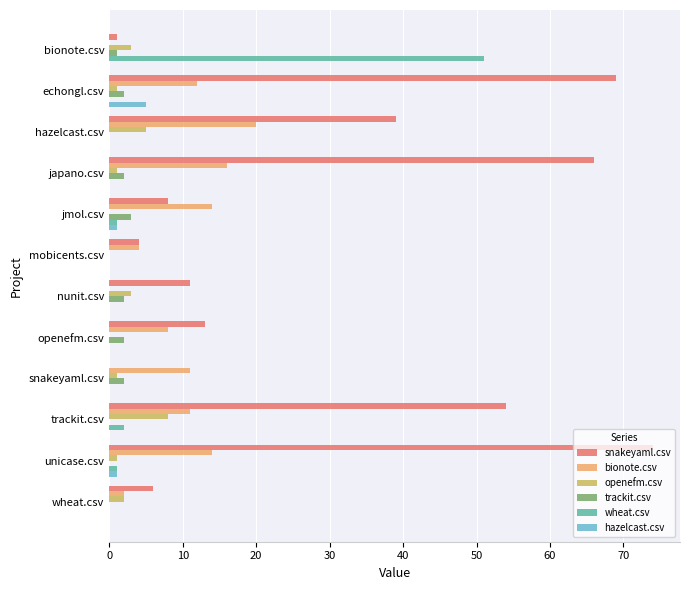

Which series has the largest total across all categories?

snakeyaml.csv